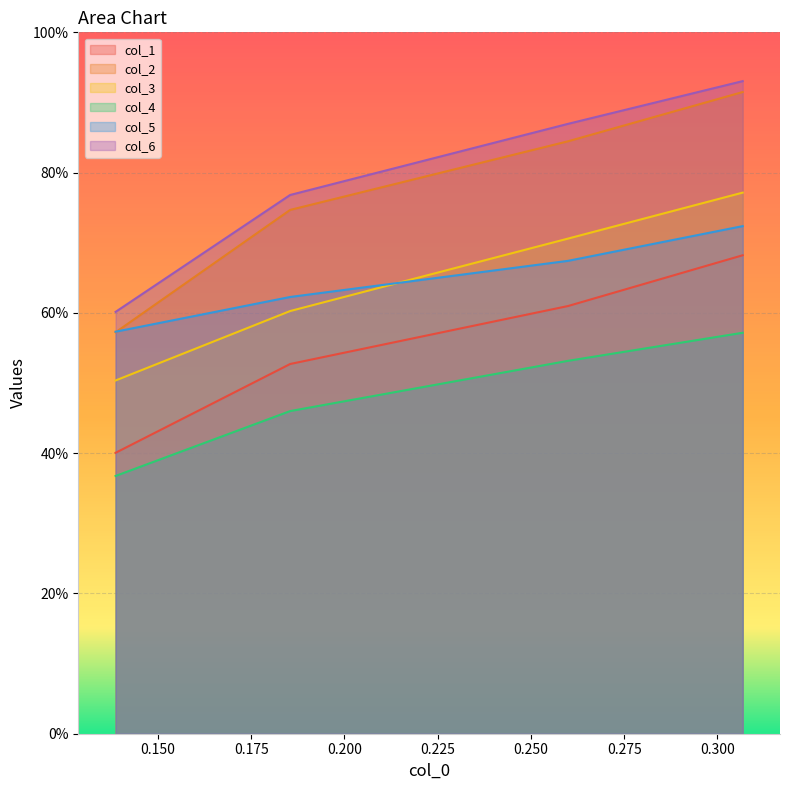

What is the sum of the col_2 values at 0.175 and 0.200?

1.8